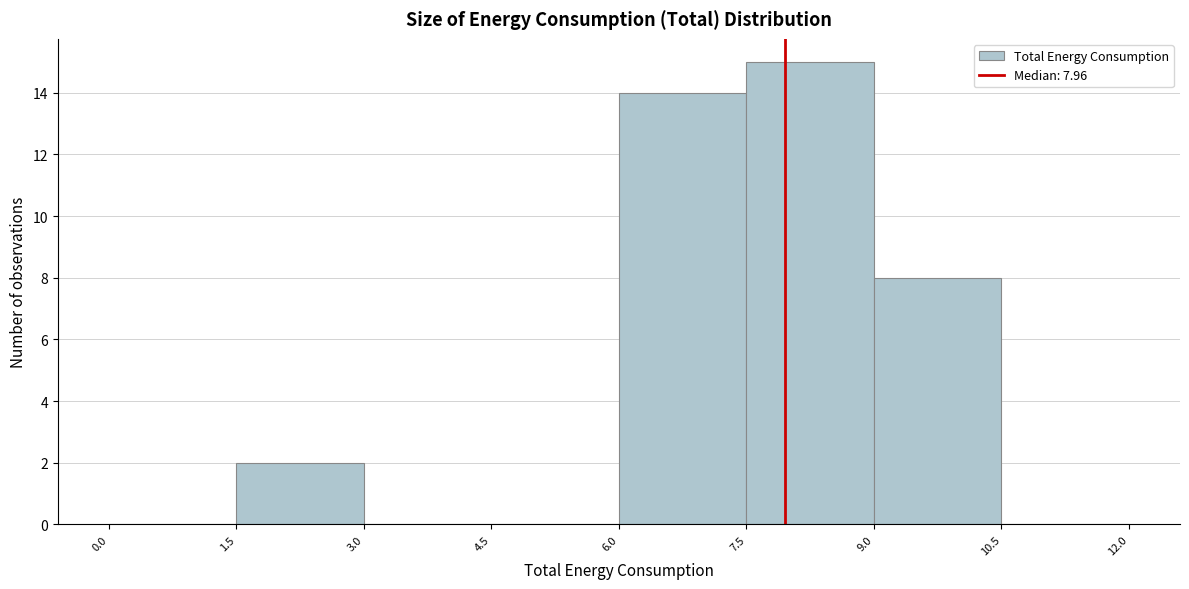

Which range on the x-axis has the tallest bar?

7.5 to 9.0